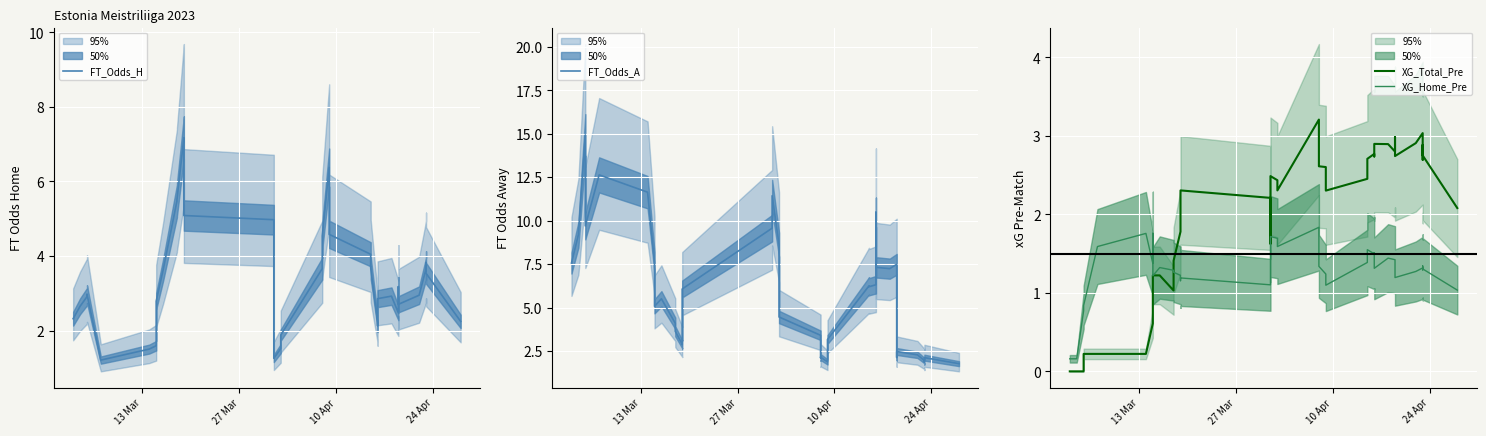

Does the chart display data point markers on the line(s)?

No